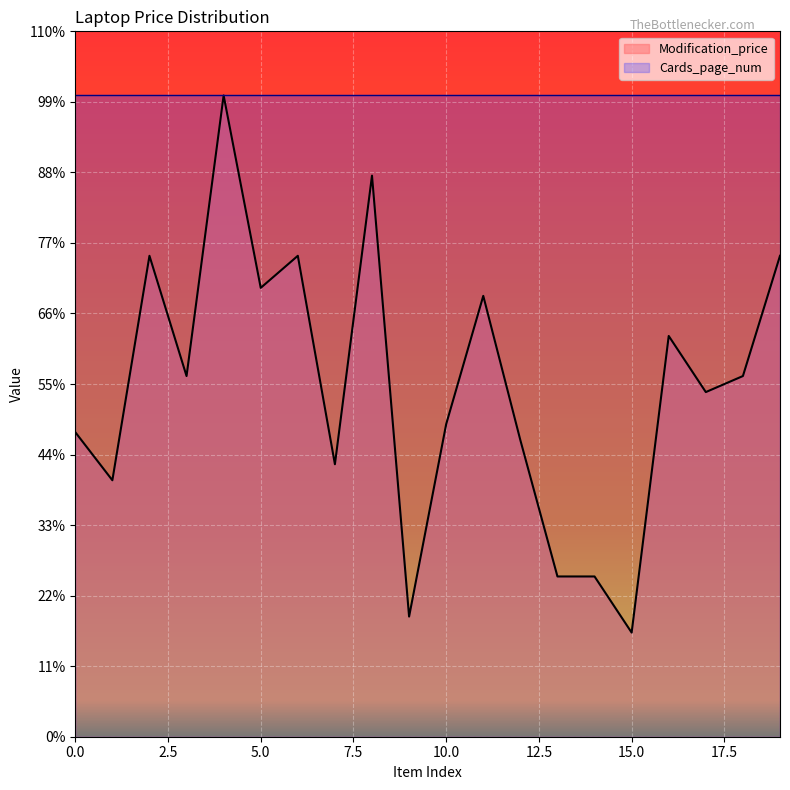

Rank the categories by value from highest to lowest.

4, 8, 2, 6, 19, 5, 11, 16, 3, 18, 17, 10, 0, 12, 7, 1, 13, 14, 9, 15